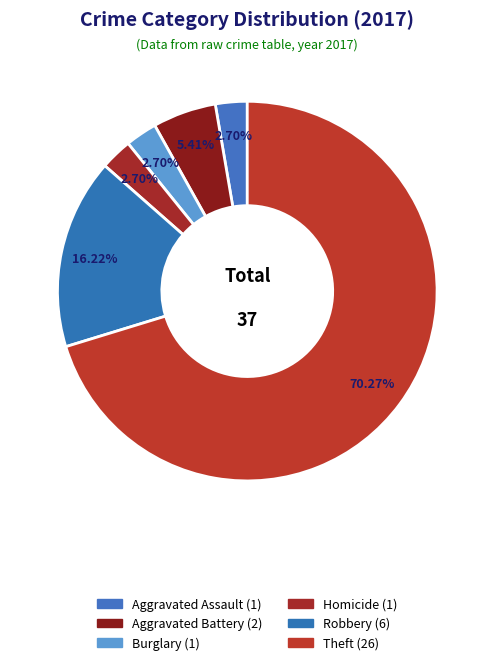

Is there any slice that represents more than half of the pie?

Yes